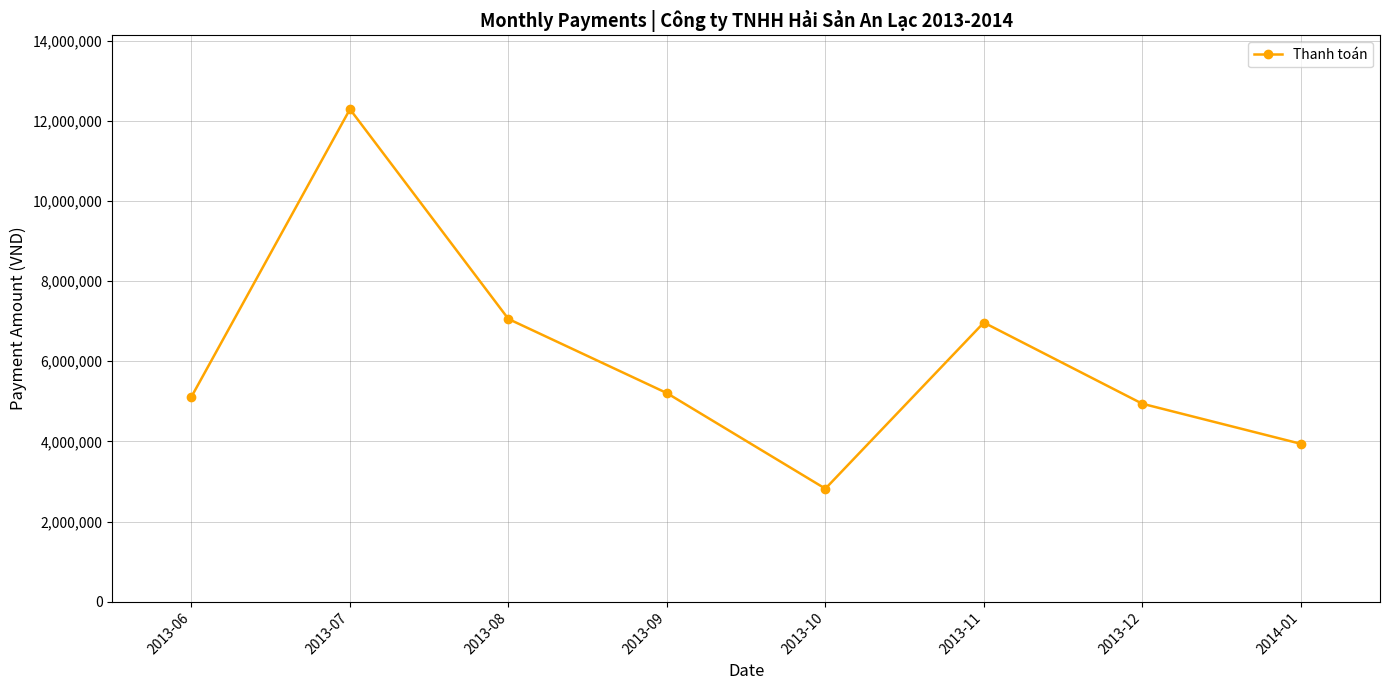

What is the maximum value shown in the chart?

12290000